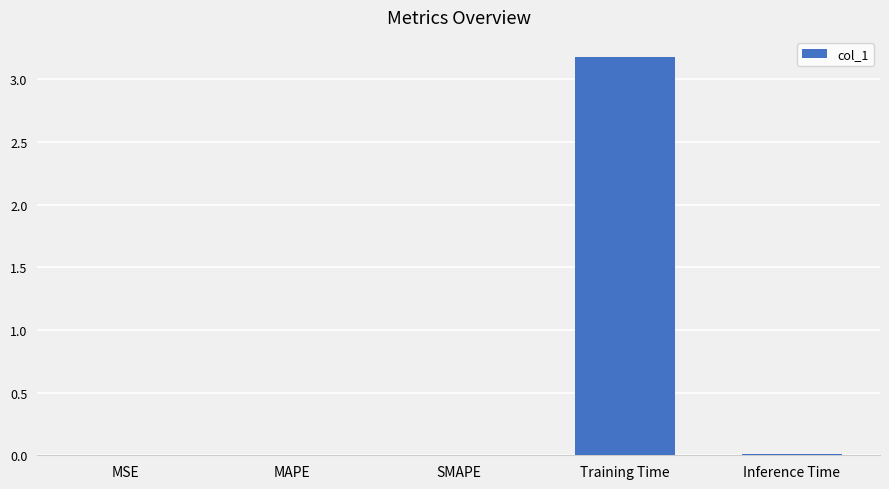

True or false: the data shows 0.0 at MAPE.

True